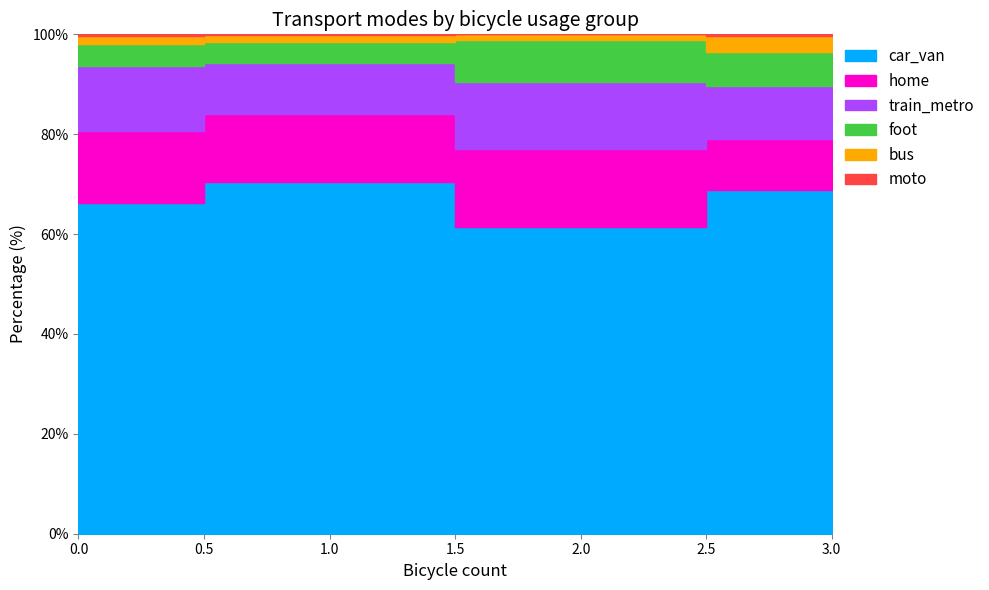

Does the chart have visible grid lines?

No